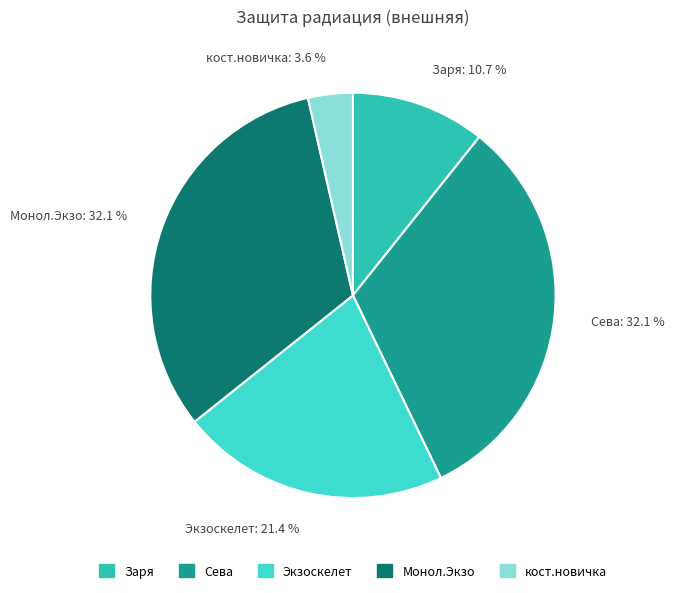

How many segments does this pie chart have?

5